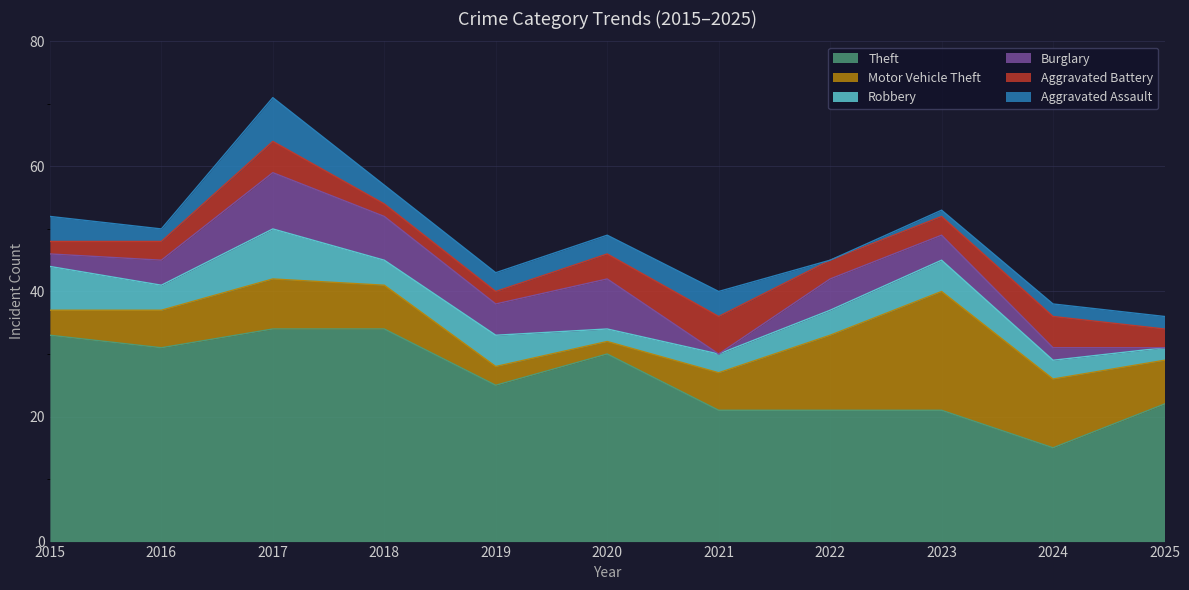

How many lines are shown in the chart?

6